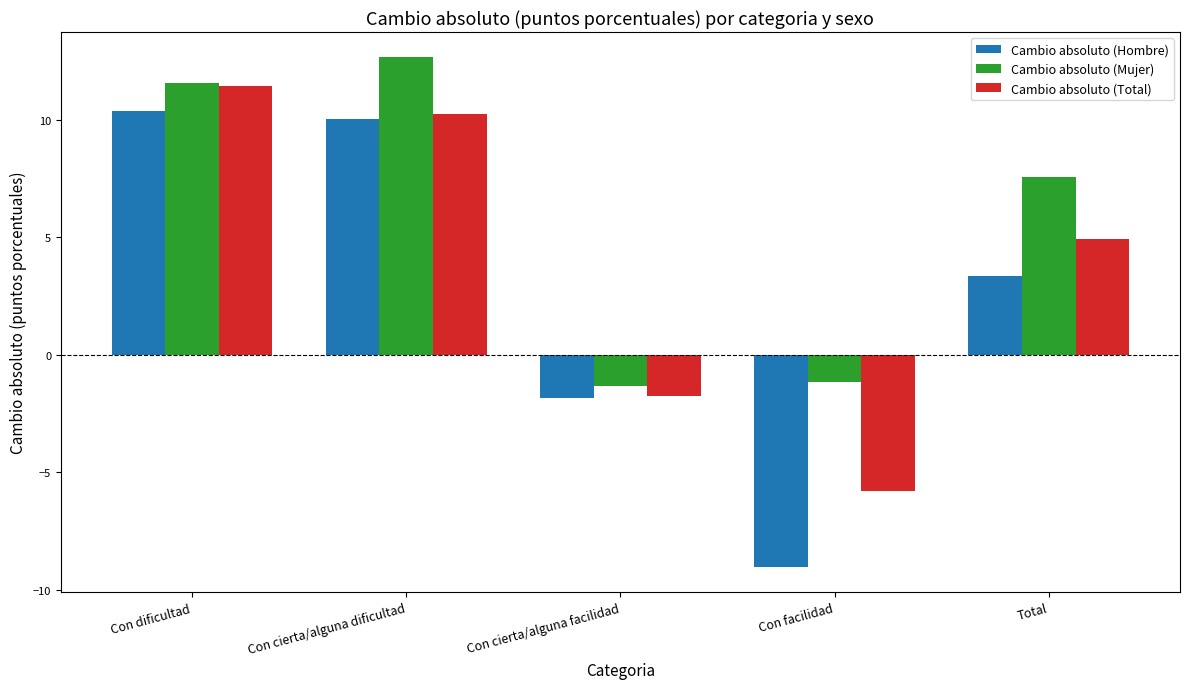

What is the difference between the second highest and second lowest values in the Cambio absoluto (Mujer) series?

12.7